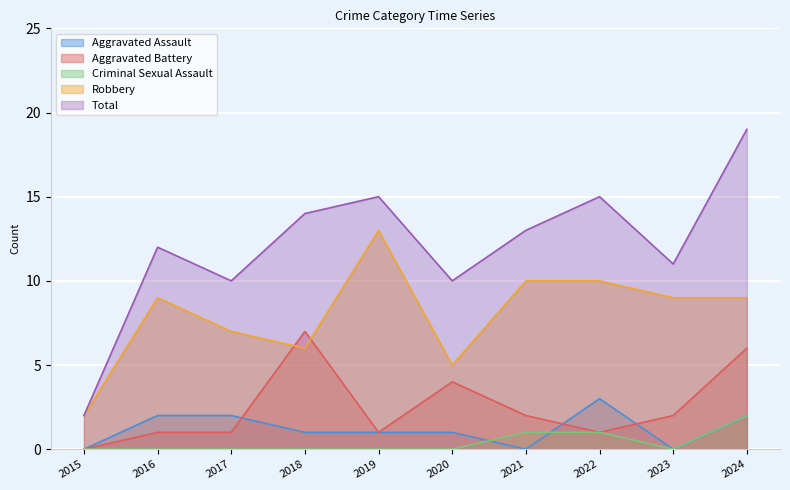

Which label corresponds to the smallest value in the chart?

2015